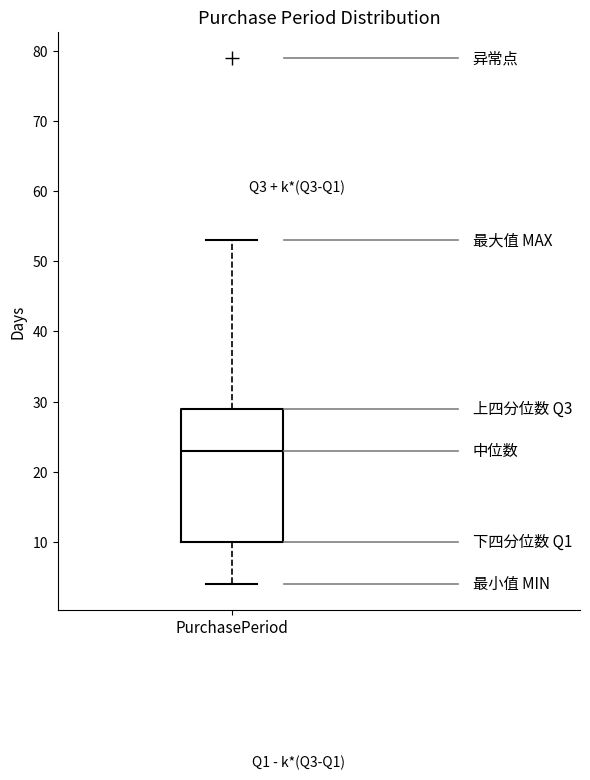

Transcribe this box plot: give where the median line is, the range the box spans, and where the two whiskers end, as read against the y-axis. The values are not printed on the chart, so give them approximately, as read against the axis.

median 23, box 10 to 29, whiskers 4 to 53